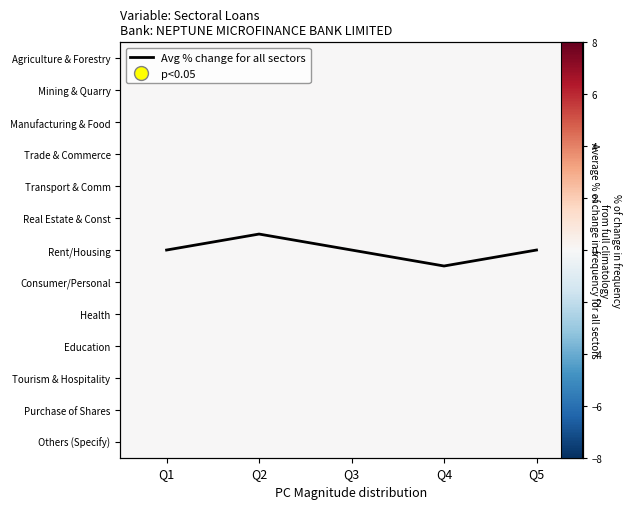

Which series changed the most between Q4 and Q5?

Avg % change for all sectors